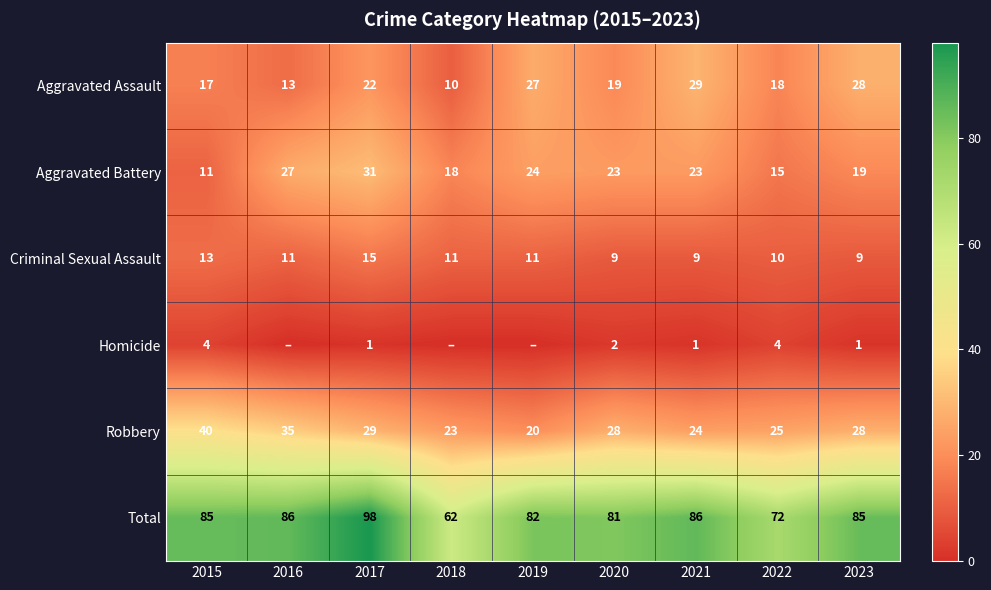

Is the value of Robbery at 2023 greater than the value of Criminal Sexual Assault at 2022?

Yes